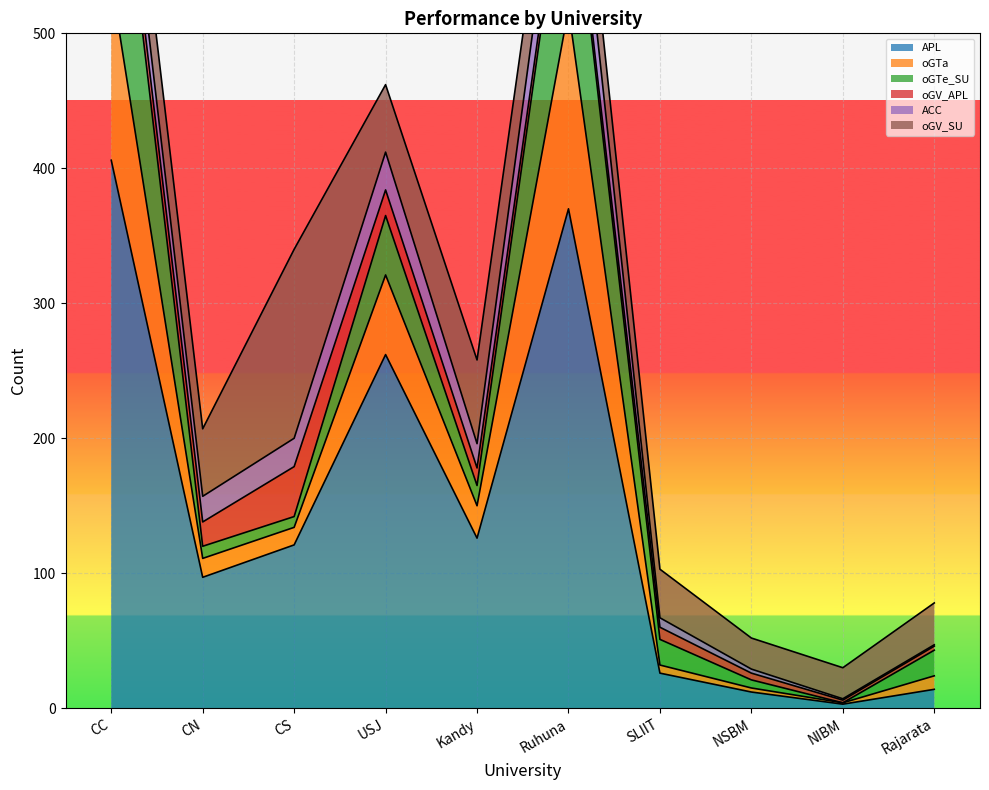

What is the total value across all series at Ruhuna?

739